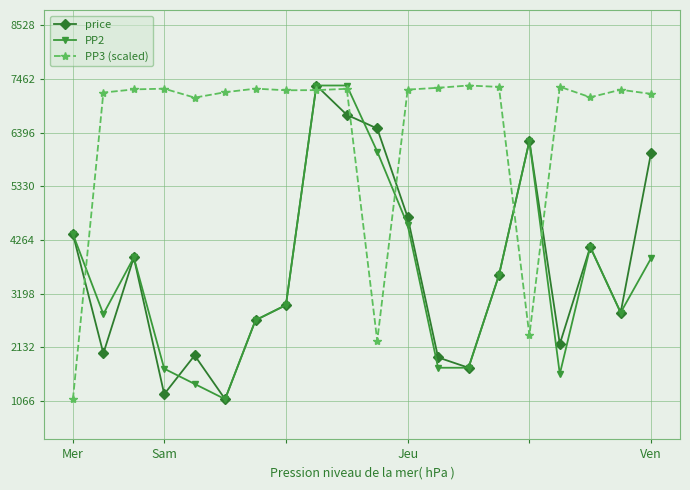

True or false: PP2 has more than 1 interior local peaks.

True